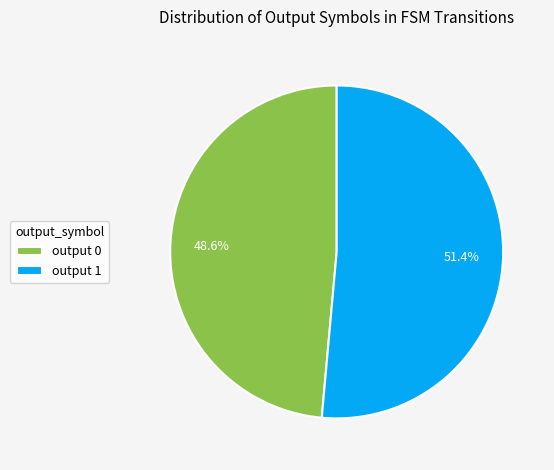

To the nearest percent, what is the difference between the output 0 and output 1 slice percentages?

3%